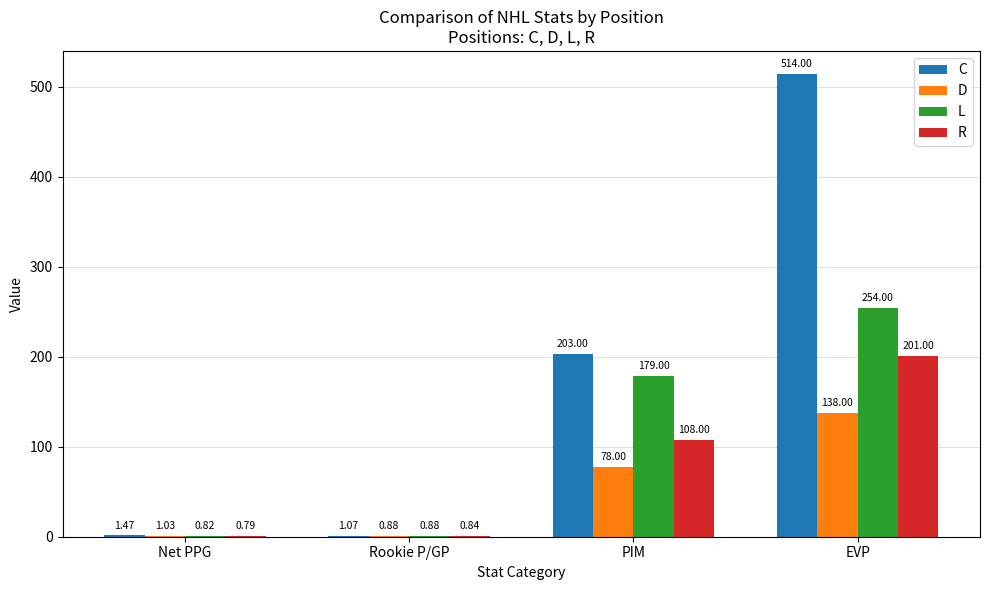

Between PIM and EVP, which series saw the biggest shift?

C